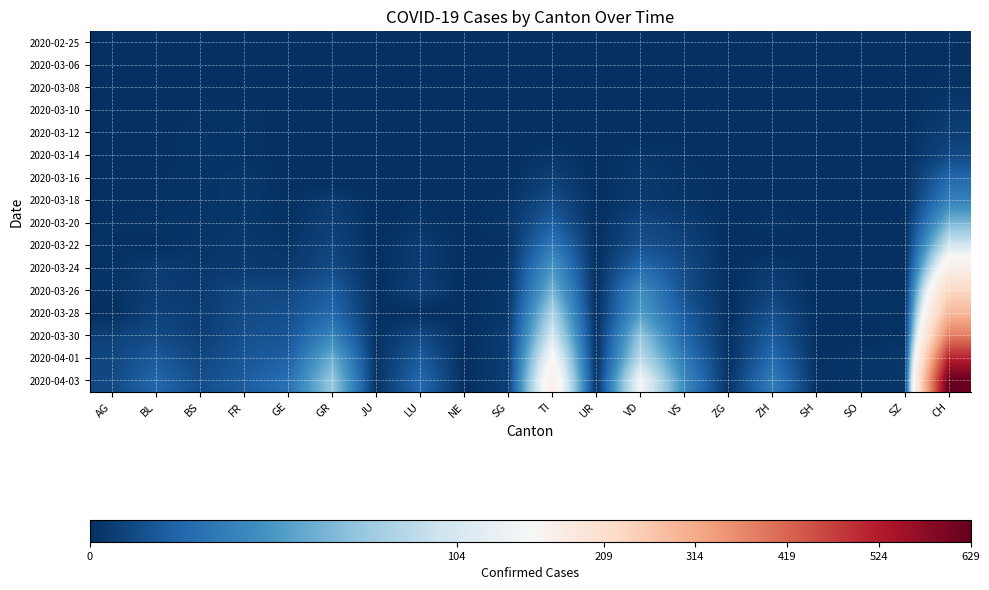

List the series in order of their peak value, highest first.

2020-04-03, 2020-04-01, 2020-03-30, 2020-03-28, 2020-03-26, 2020-03-24, 2020-03-22, 2020-03-20, 2020-03-18, 2020-03-16, 2020-03-14, 2020-03-12, 2020-03-10, 2020-03-08, 2020-03-06, 2020-02-25